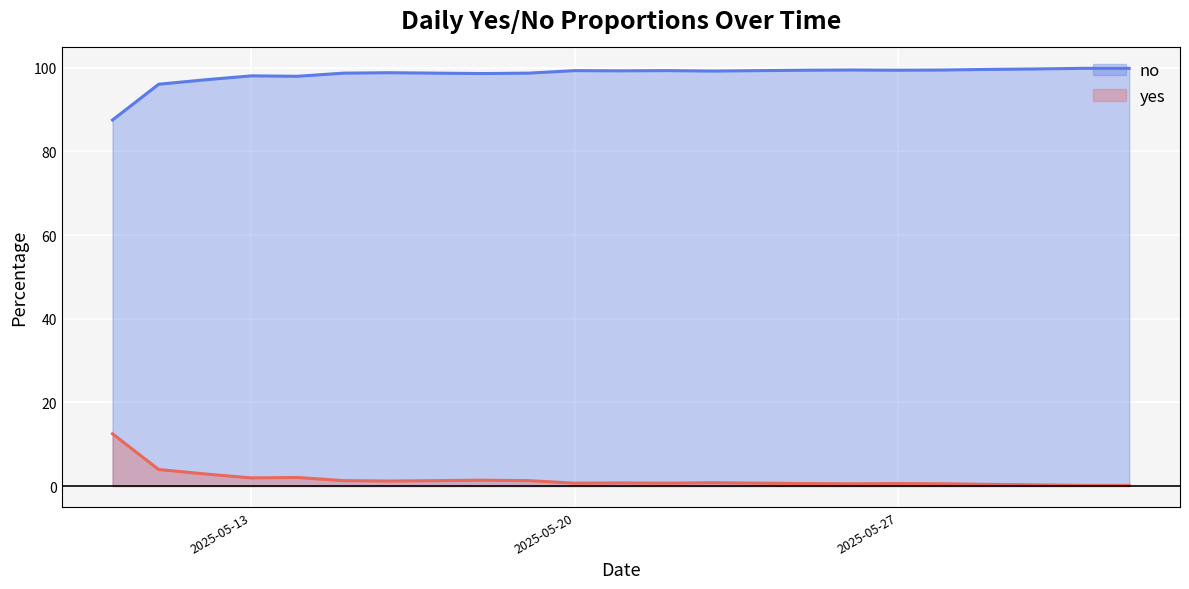

What is the label of the 19th point from the right?

2025-05-14